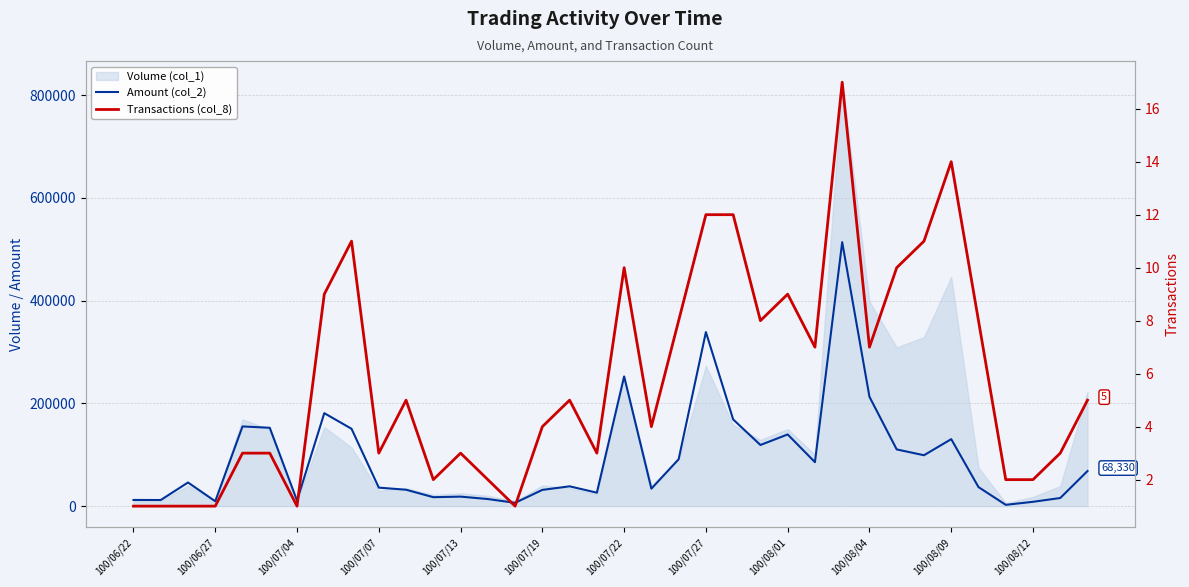

What is the sum of the Amount (col_2) values at 35 and 20?

159630